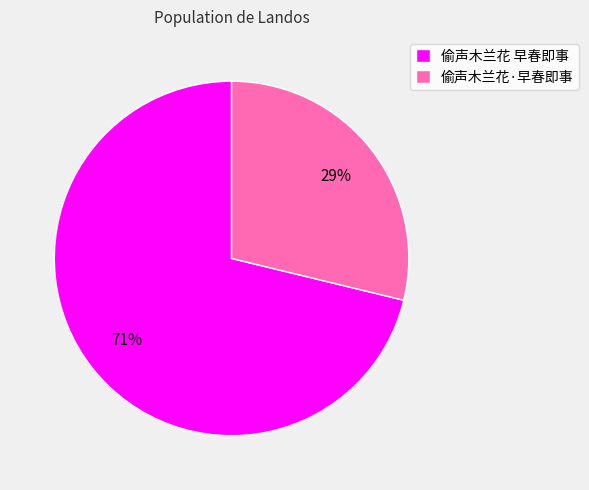

Between 偷声木兰花·早春即事 and 偷声木兰花 早春即事, which is larger?

偷声木兰花 早春即事